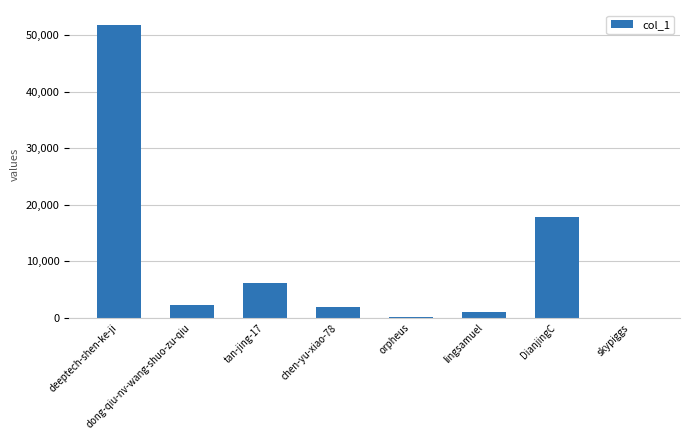

The chart shows a value of 2252 at dong-qiu-nv-wang-shuo-zu-qiu. True or false?

True